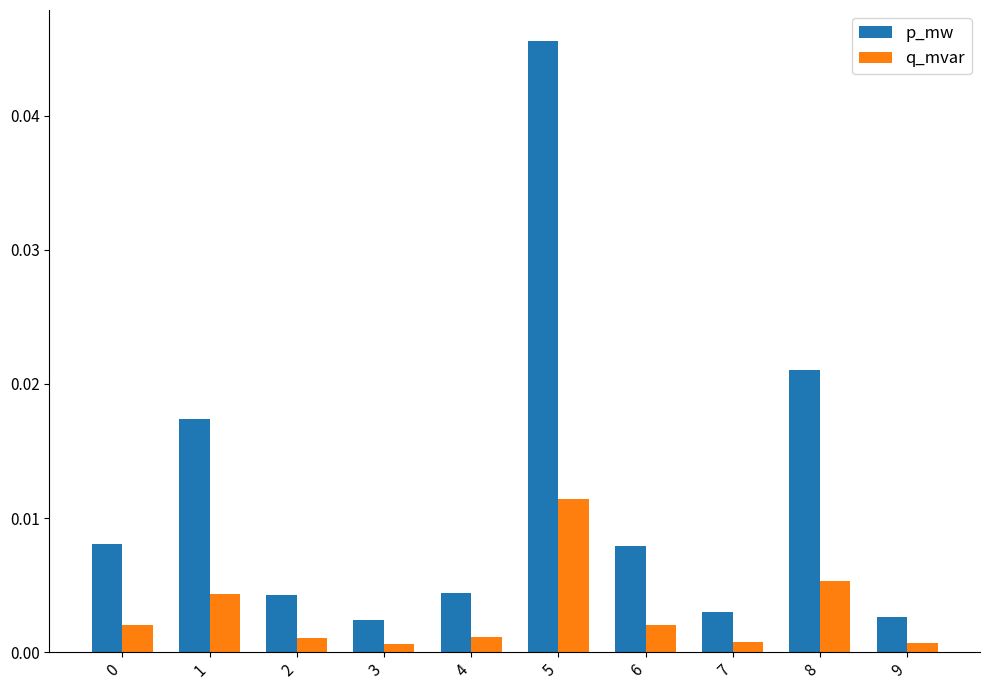

Is the value of q_mvar at 7 greater than the value of p_mw at 2?

No